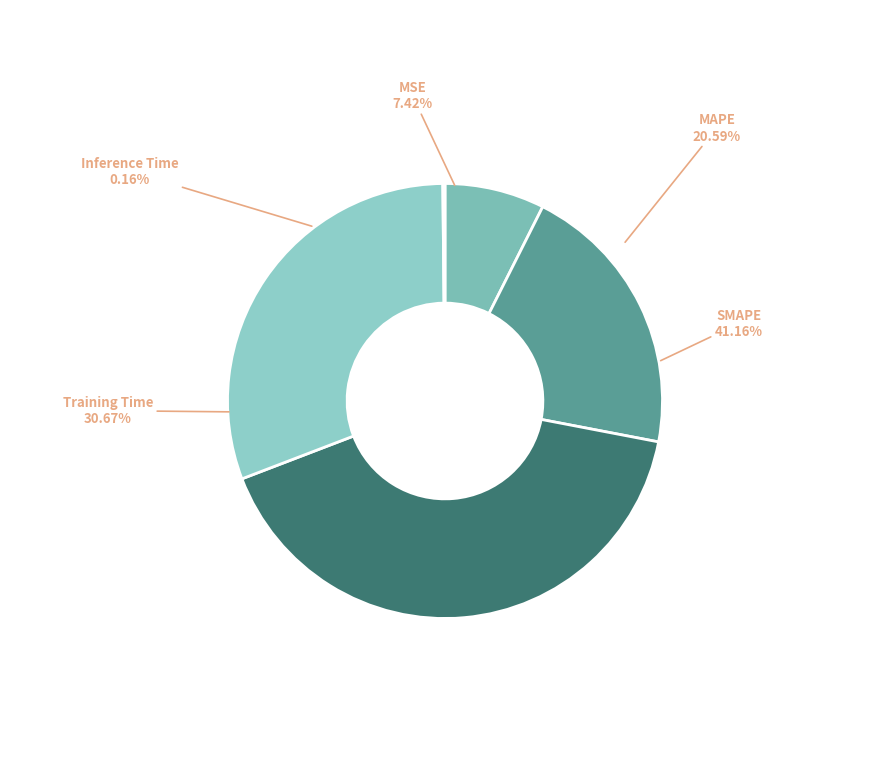

To the nearest percent, what is the average slice percentage?

20%